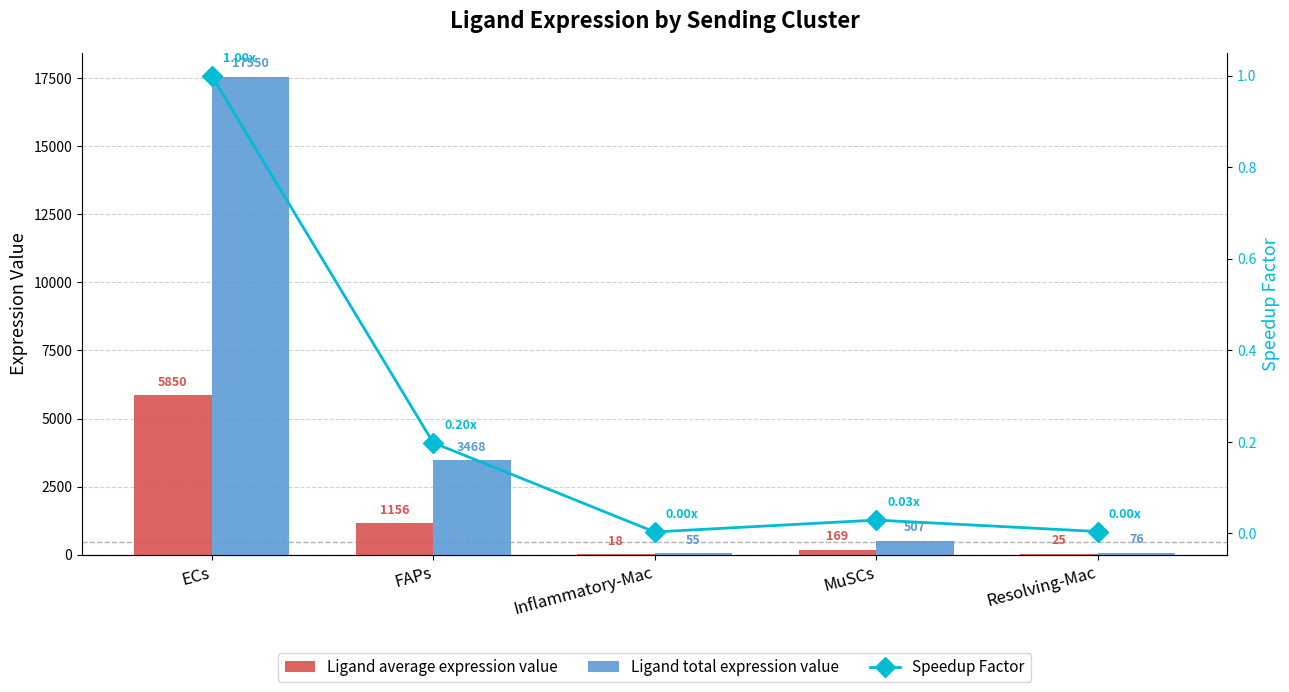

Is the value of Speedup Factor at Inflammatory-Mac greater than the value of Ligand average expression value at Resolving-Mac?

No